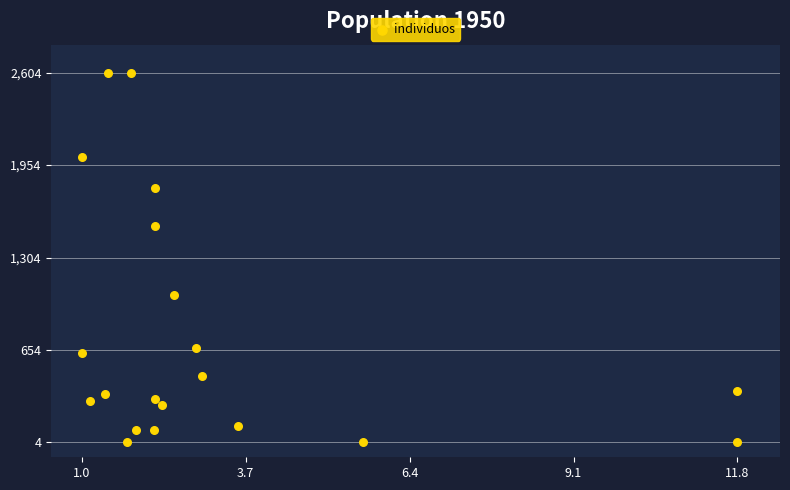

What Y value in the scatter plot is closest to 1304?

1522.9